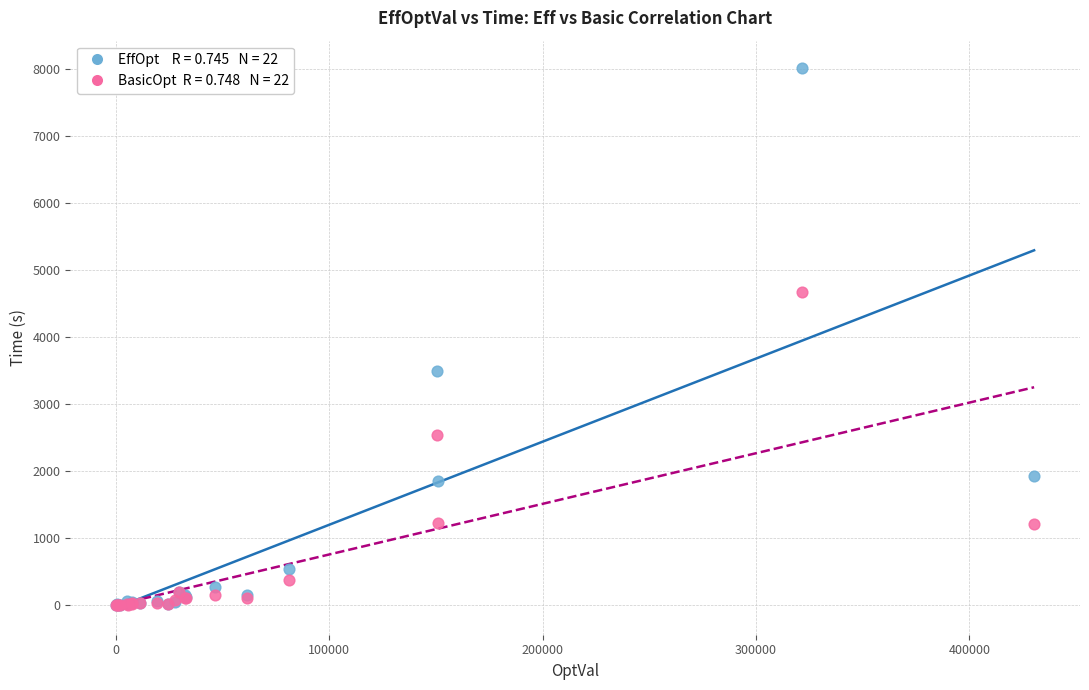

Across all series, what Y value is closest to 4010?

3491.8